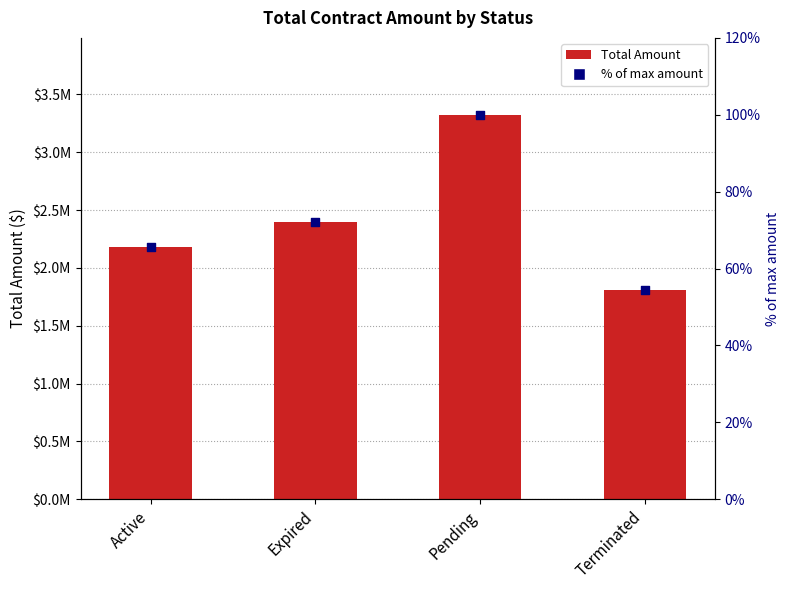

Is the value of % of max amount at Expired greater than the value of Amount at Pending?

No